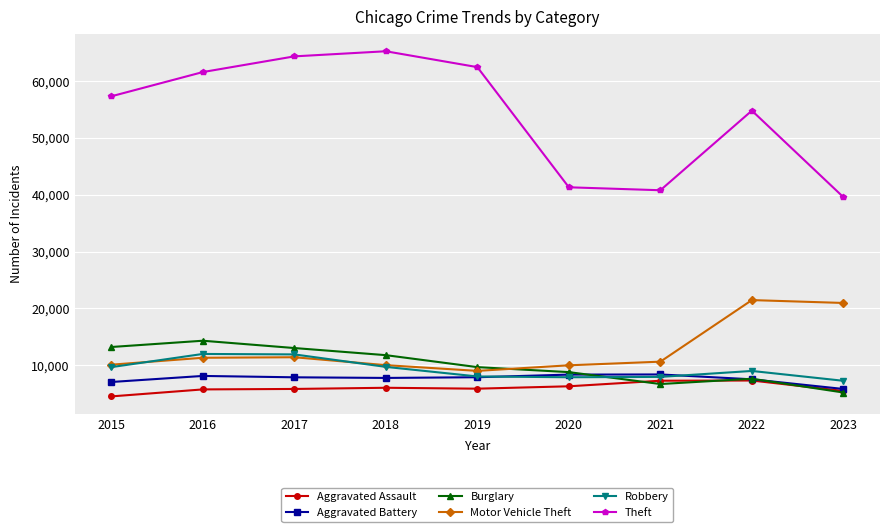

Which series changed the most between 2018 and 2021?

Theft